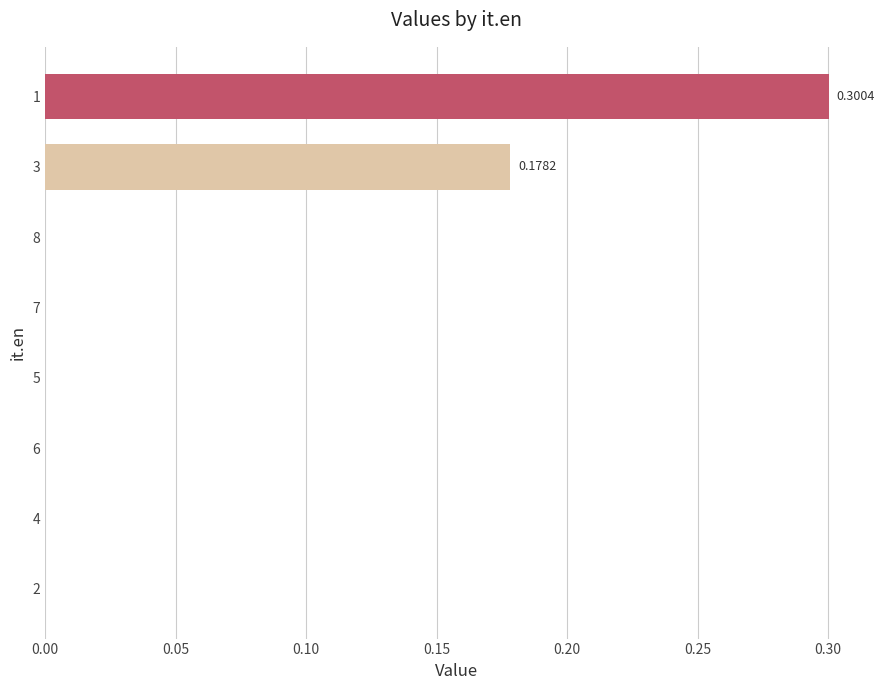

Count the number of categories in the chart.

8